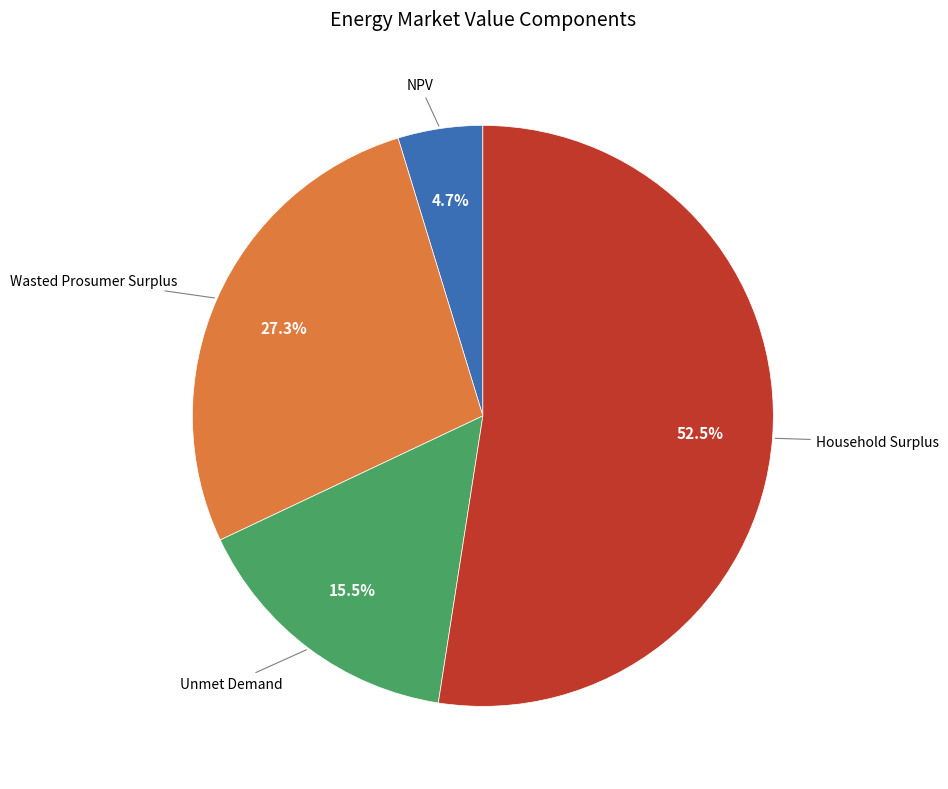

Count the number of slices in the pie.

4